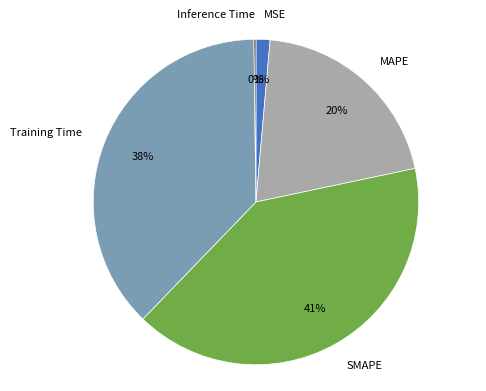

Between MSE and Training Time, which is larger?

Training Time